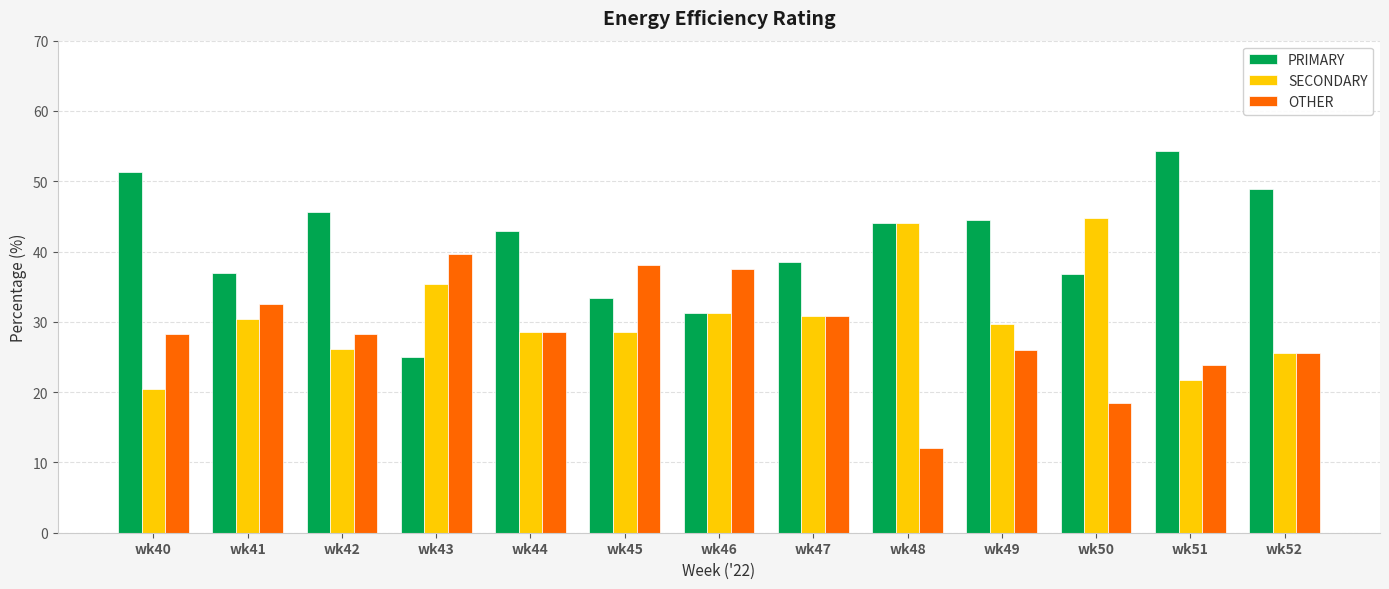

Which series has the largest total across all categories?

PRIMARY